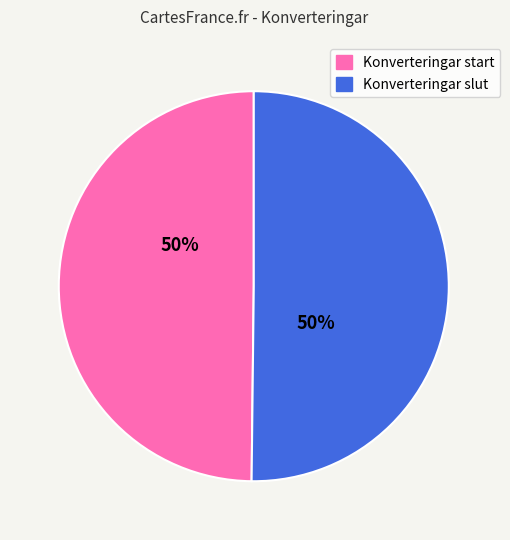

To the nearest percent, what percentage of the pie is Konverteringar start?

50%